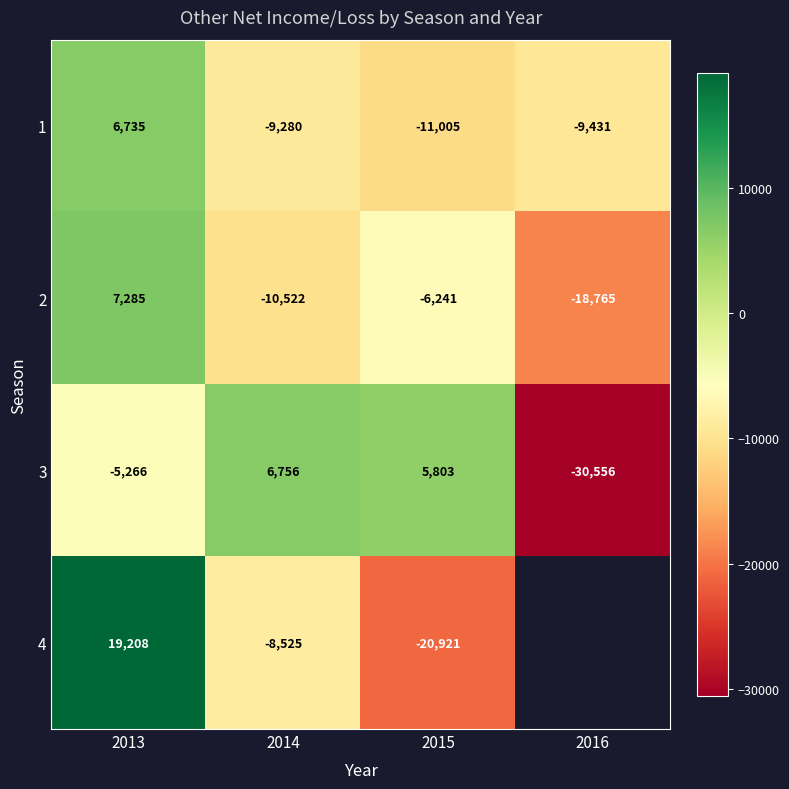

Count the number of data series in this chart.

4